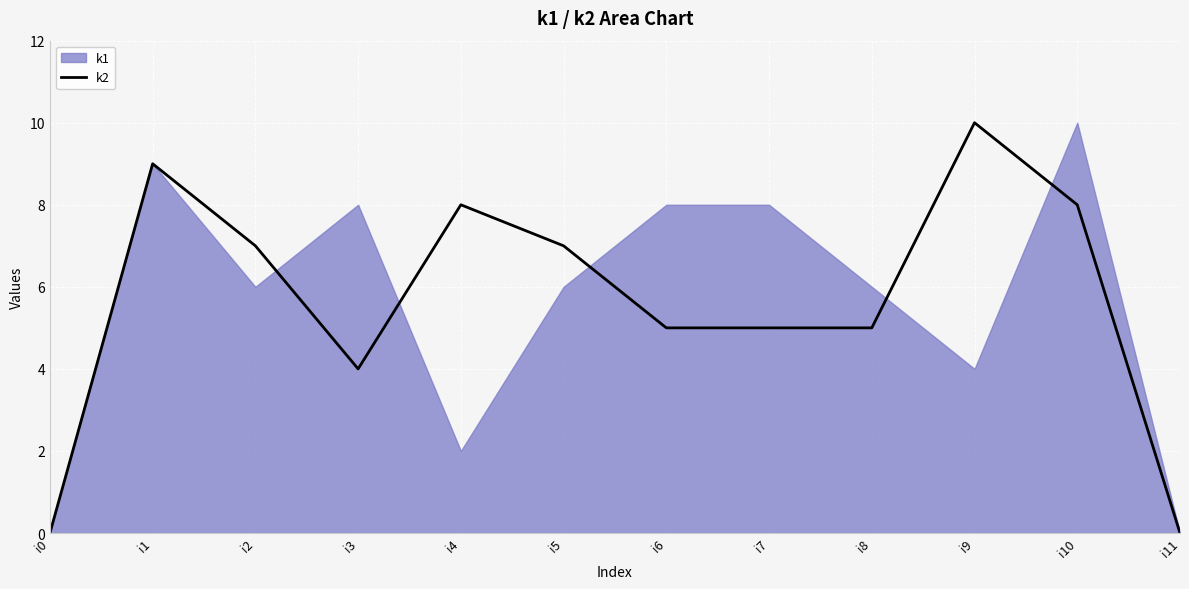

True or false: there are more than 1 points higher than both neighbors.

True